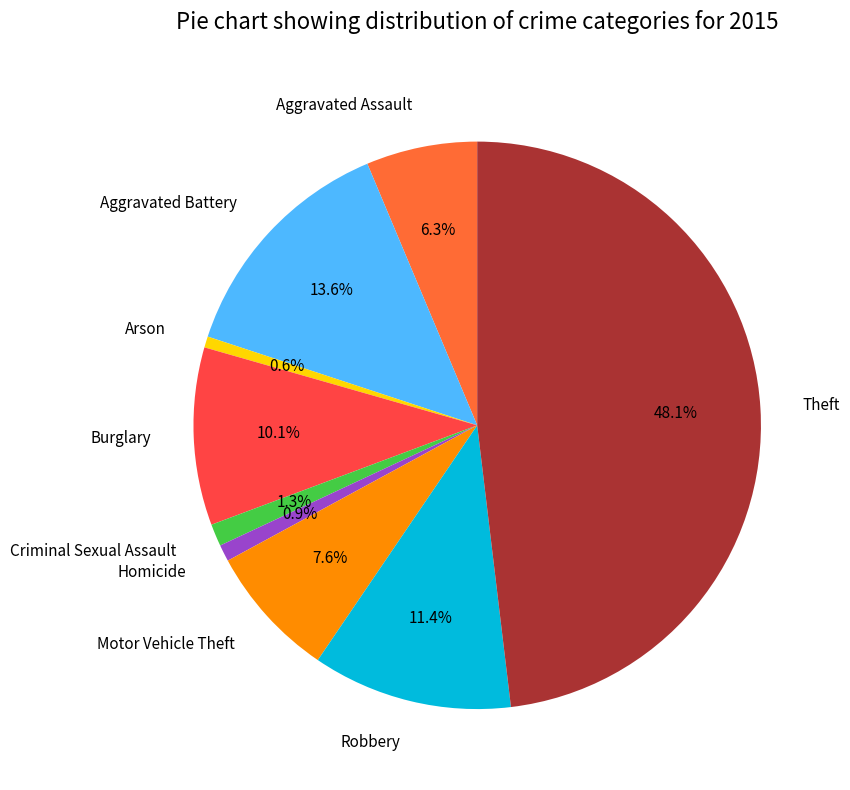

True or false: Aggravated Assault accounts for 1% of the total.

False